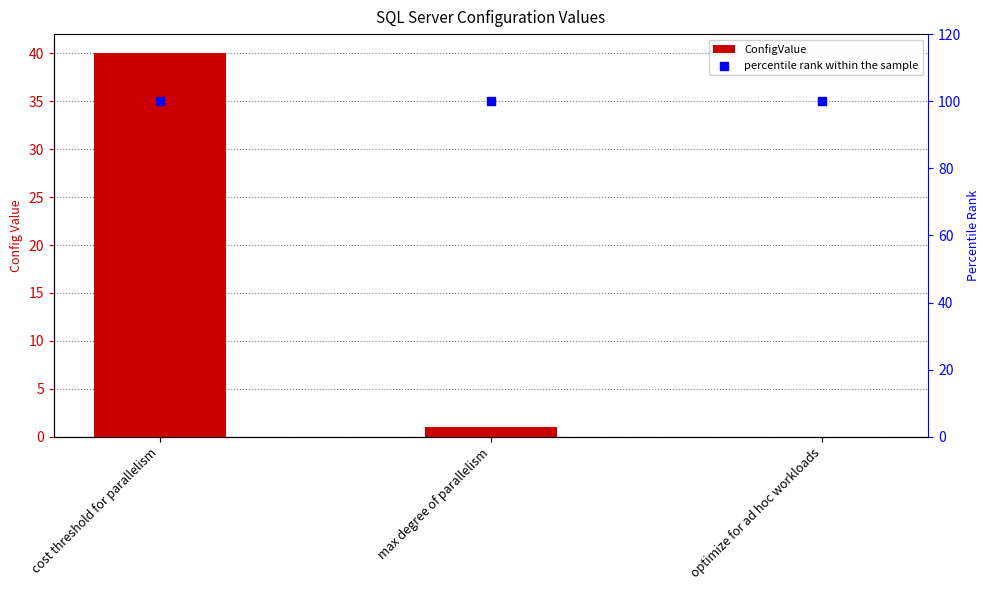

What are all the series names shown in the legend?

ConfigValue, percentile rank within the sample